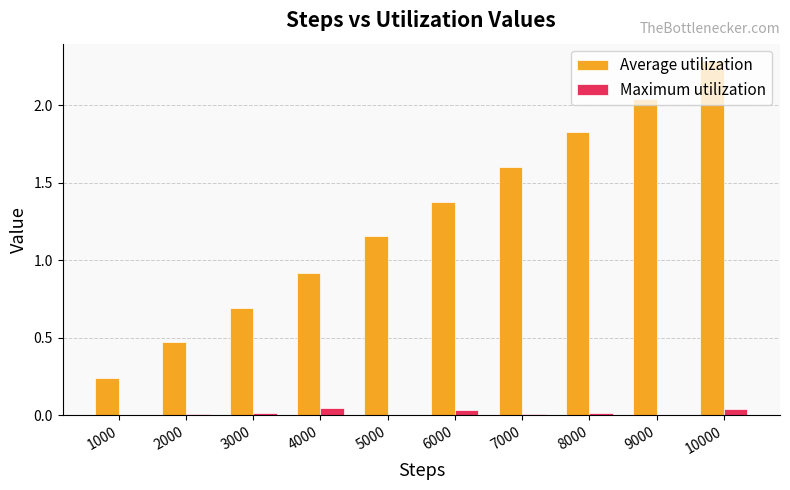

At which category is the sum across all series the highest?

10000